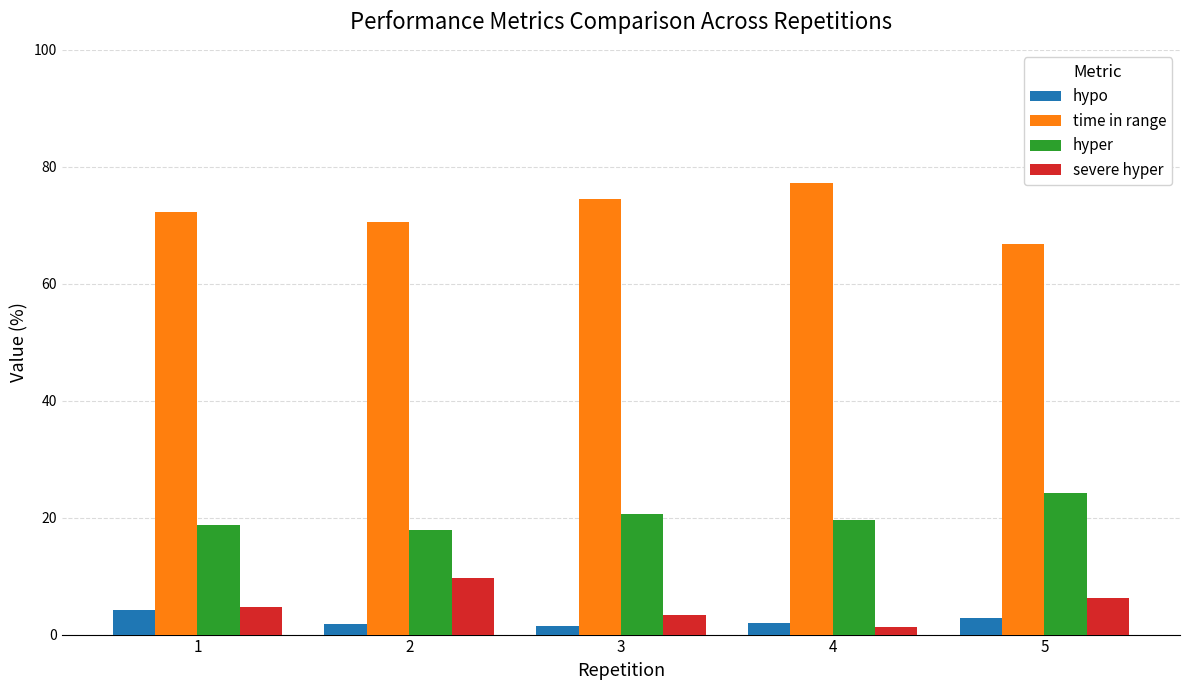

Is it true that time in range equals 66.8 at 5?

True